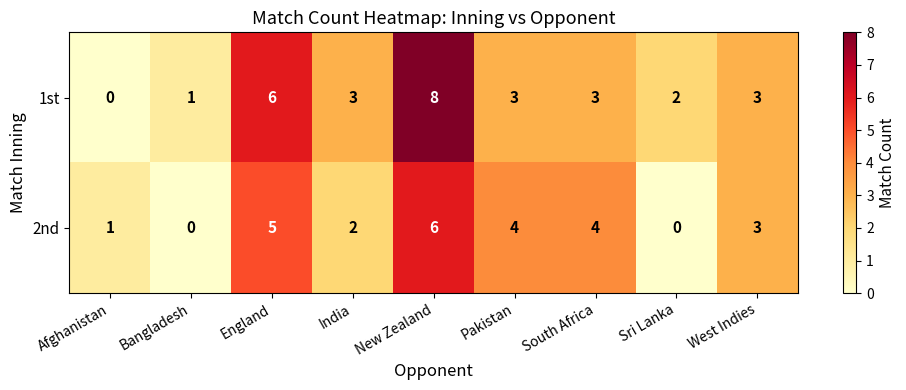

Which series has the largest total across all categories?

1st